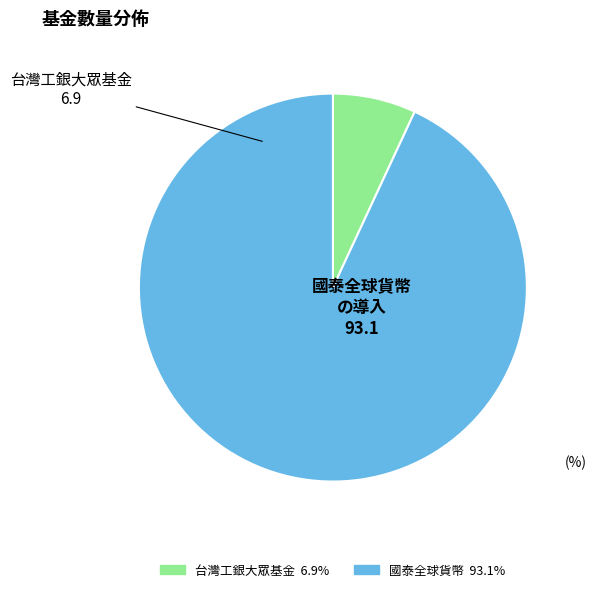

Is there a majority slice in this chart?

Yes